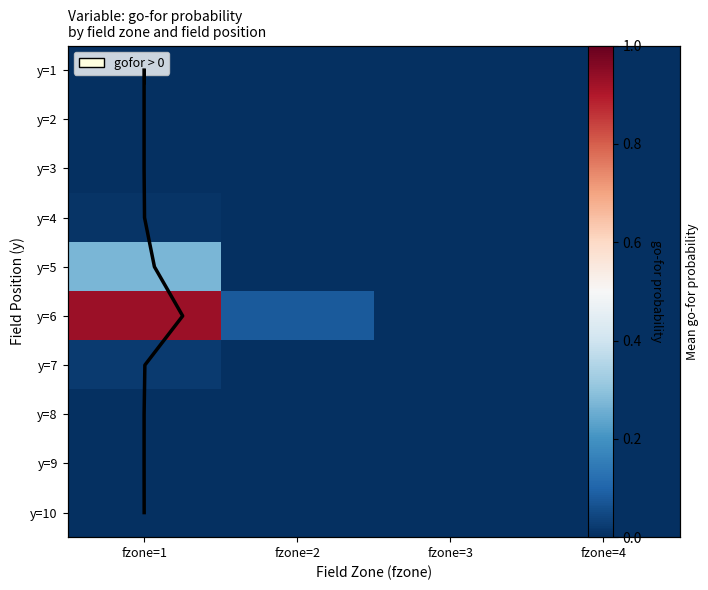

Where is 10 nearest to the value 0?

fzone=2